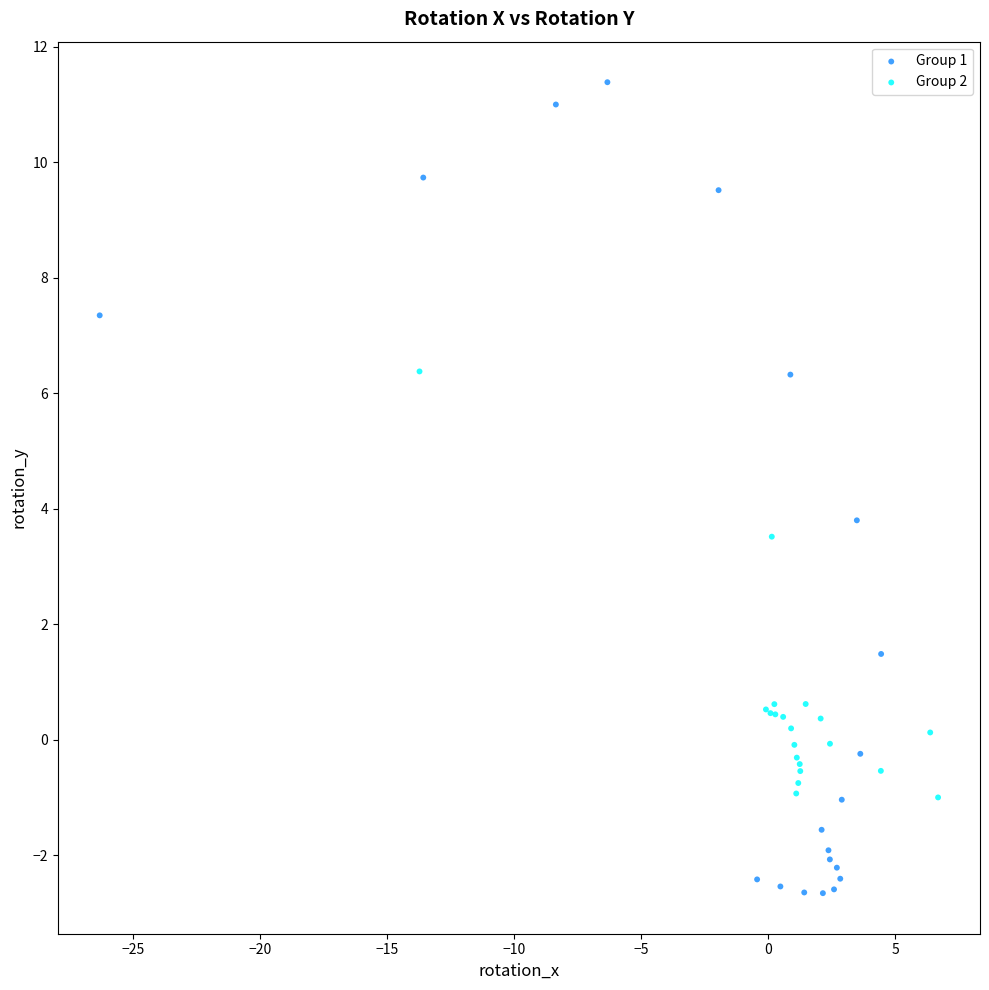

Which series contains the lowest Y value?

Group 1